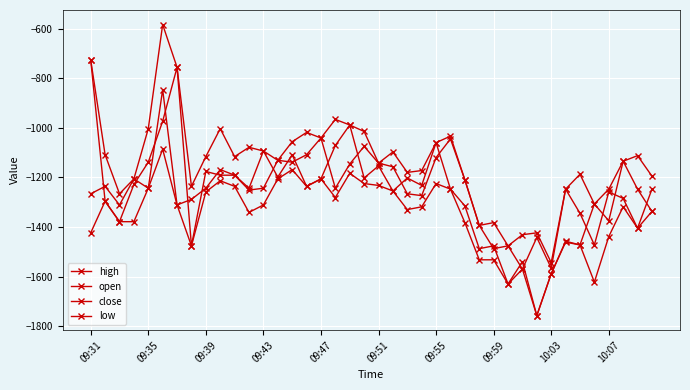

How many data points in high are above -1116?

18